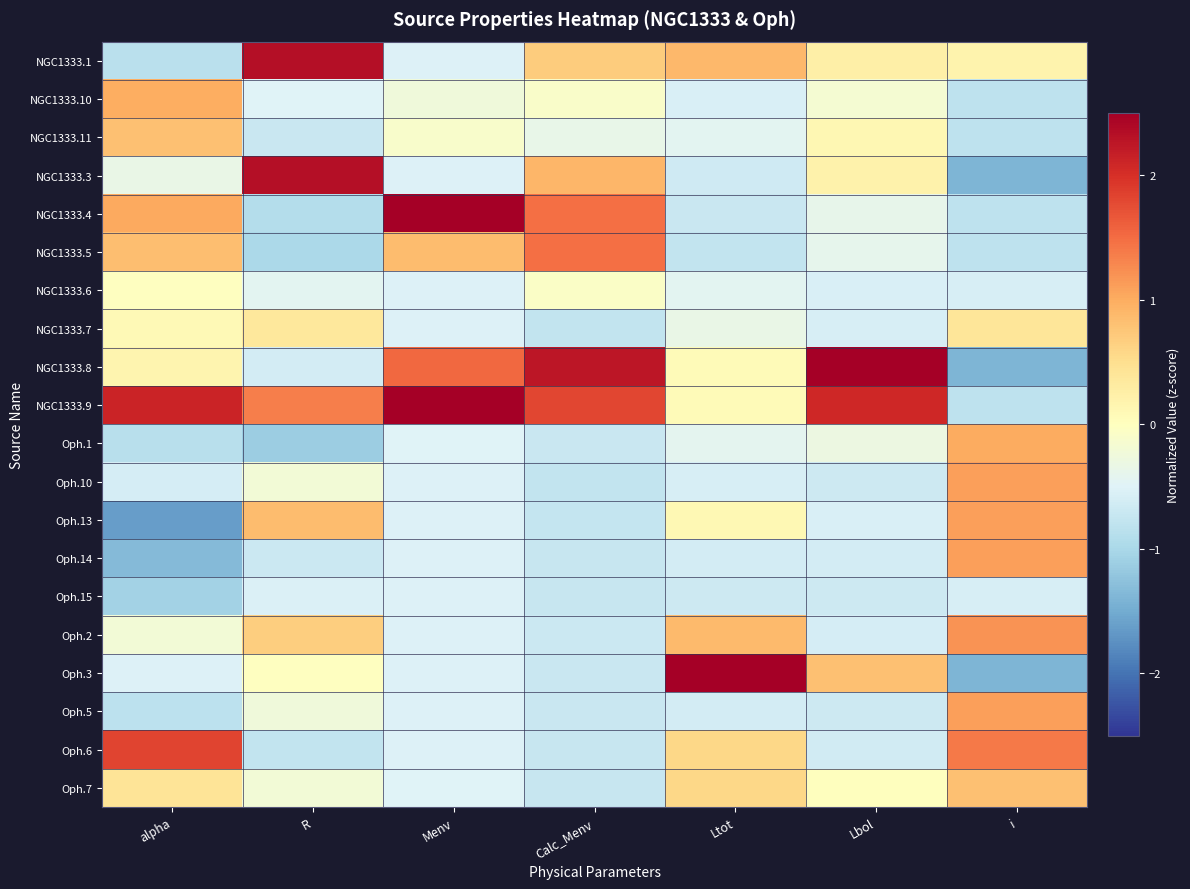

At which category is the sum across all series the highest?

alpha